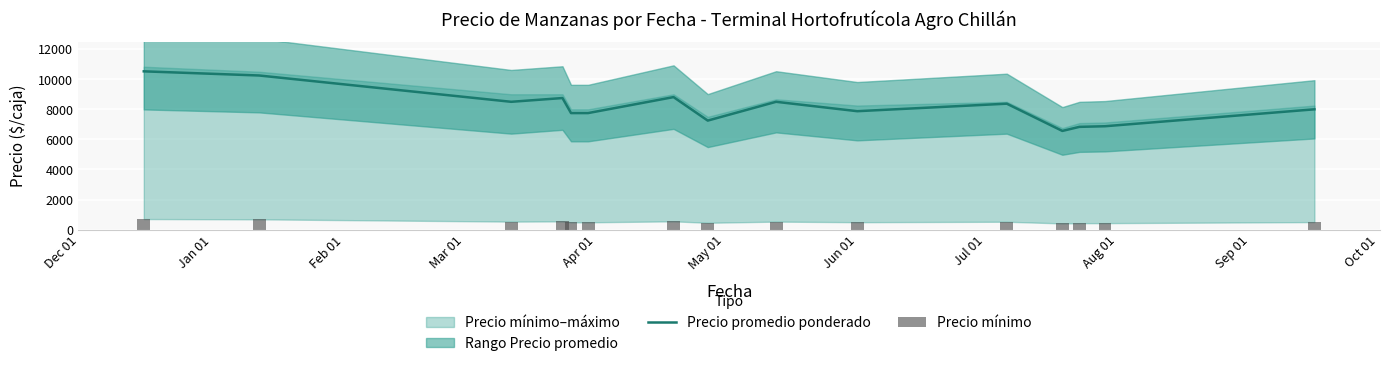

Are the bars grouped side by side (vs. stacked)?

Yes